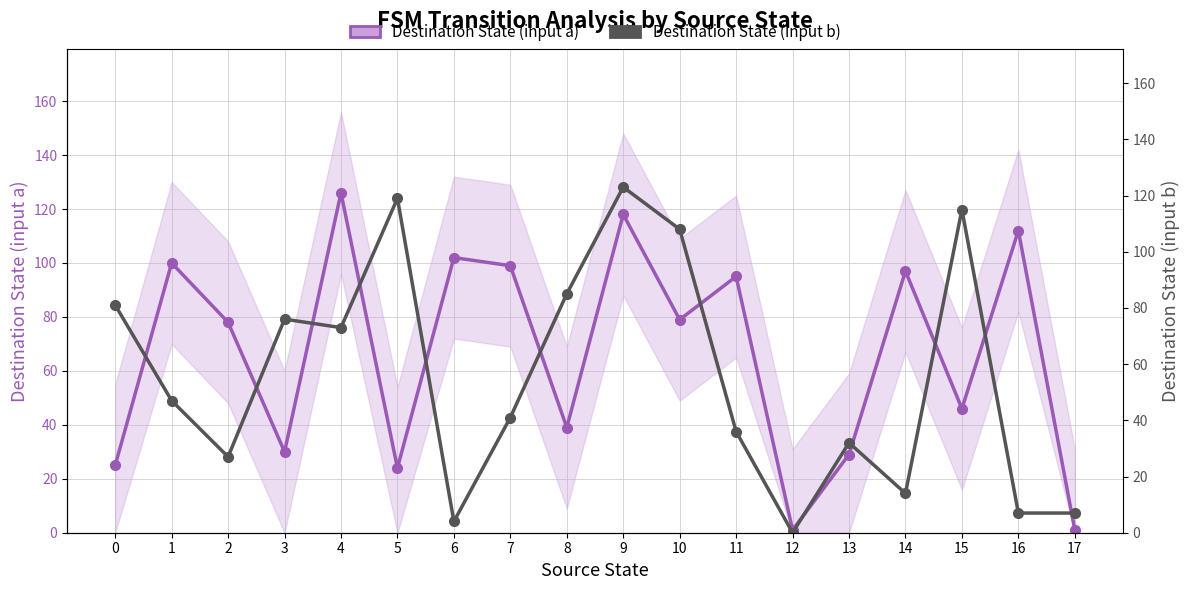

Which category has the lowest value in the Destination State (input b) series?

12